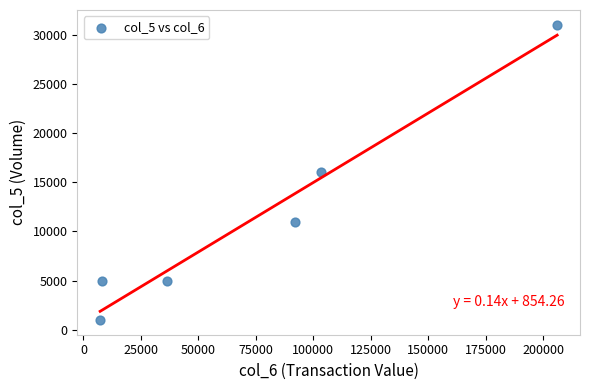

What is the range of Y values (max minus min)?

30000